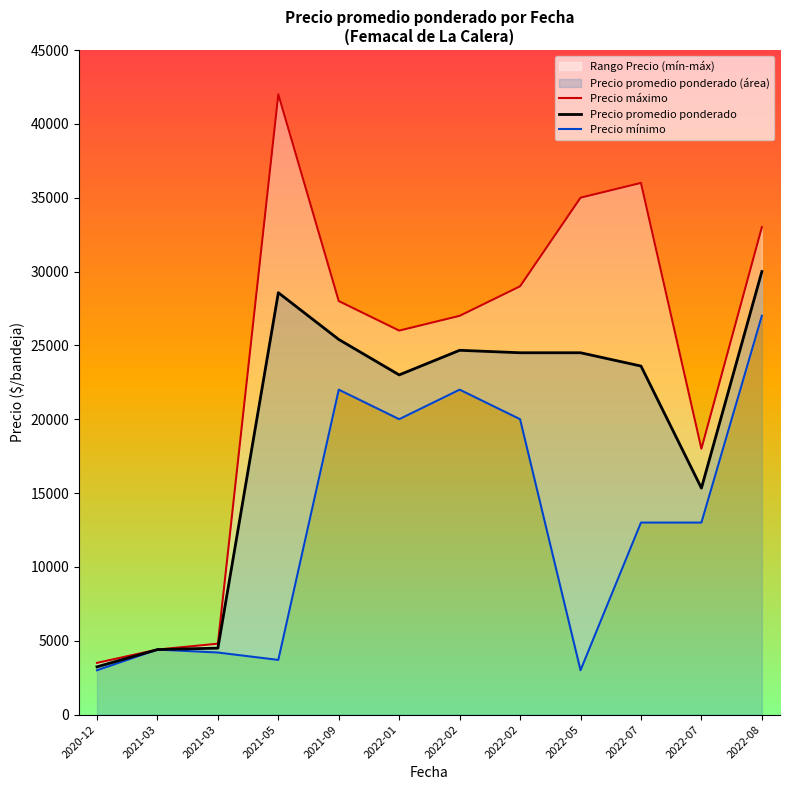

What is the difference between the highest and lowest values at 2022-02?

5000.0